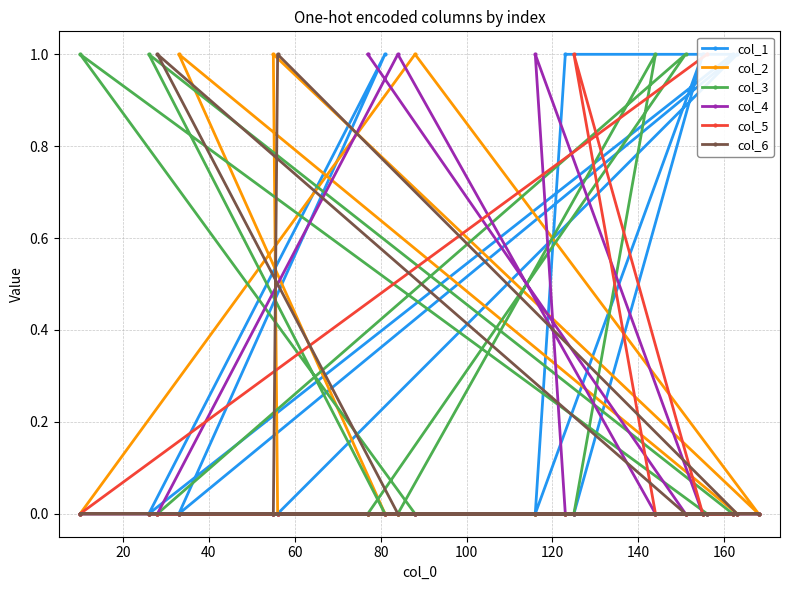

What are all the series names shown in the legend?

col_1, col_2, col_3, col_4, col_5, col_6